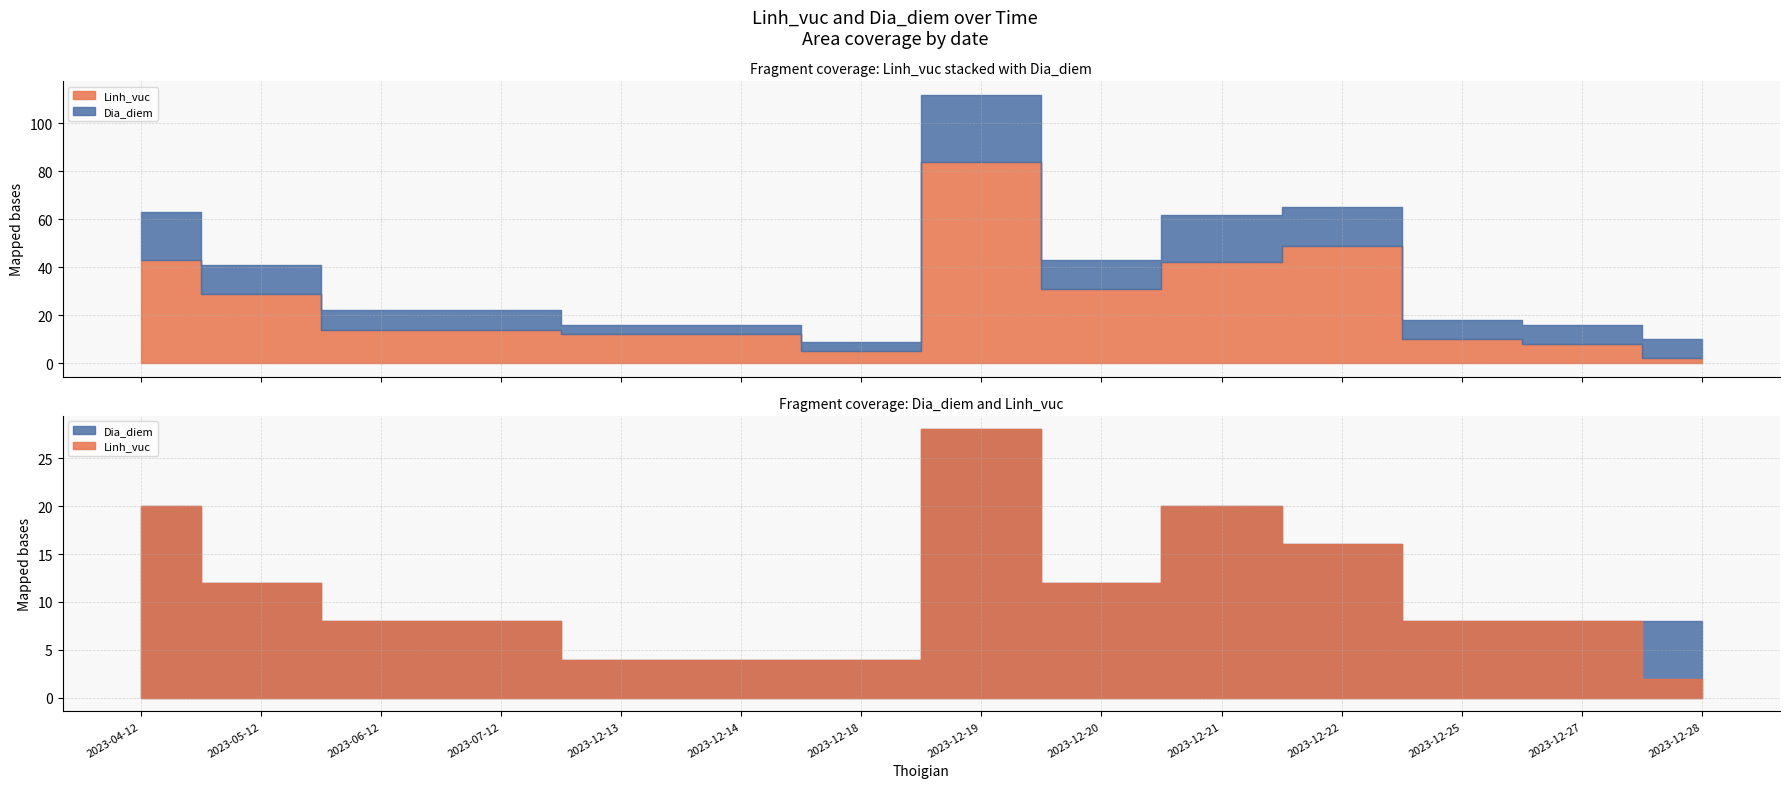

Rank the series at 2023-12-19 from lowest to highest value.

Dia_diem, Linh_vuc